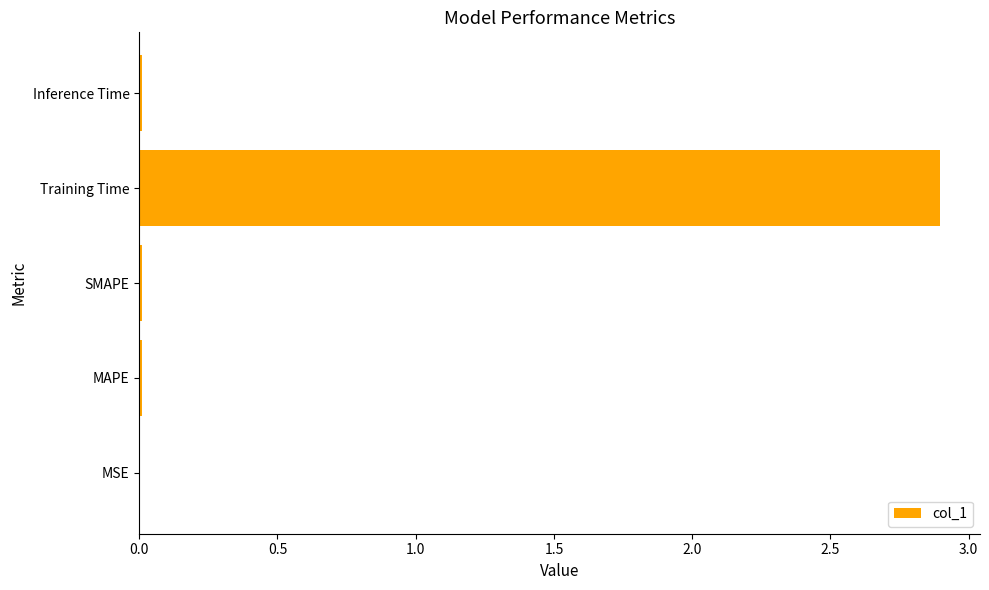

Between Training Time and Inference Time, which is larger?

Training Time